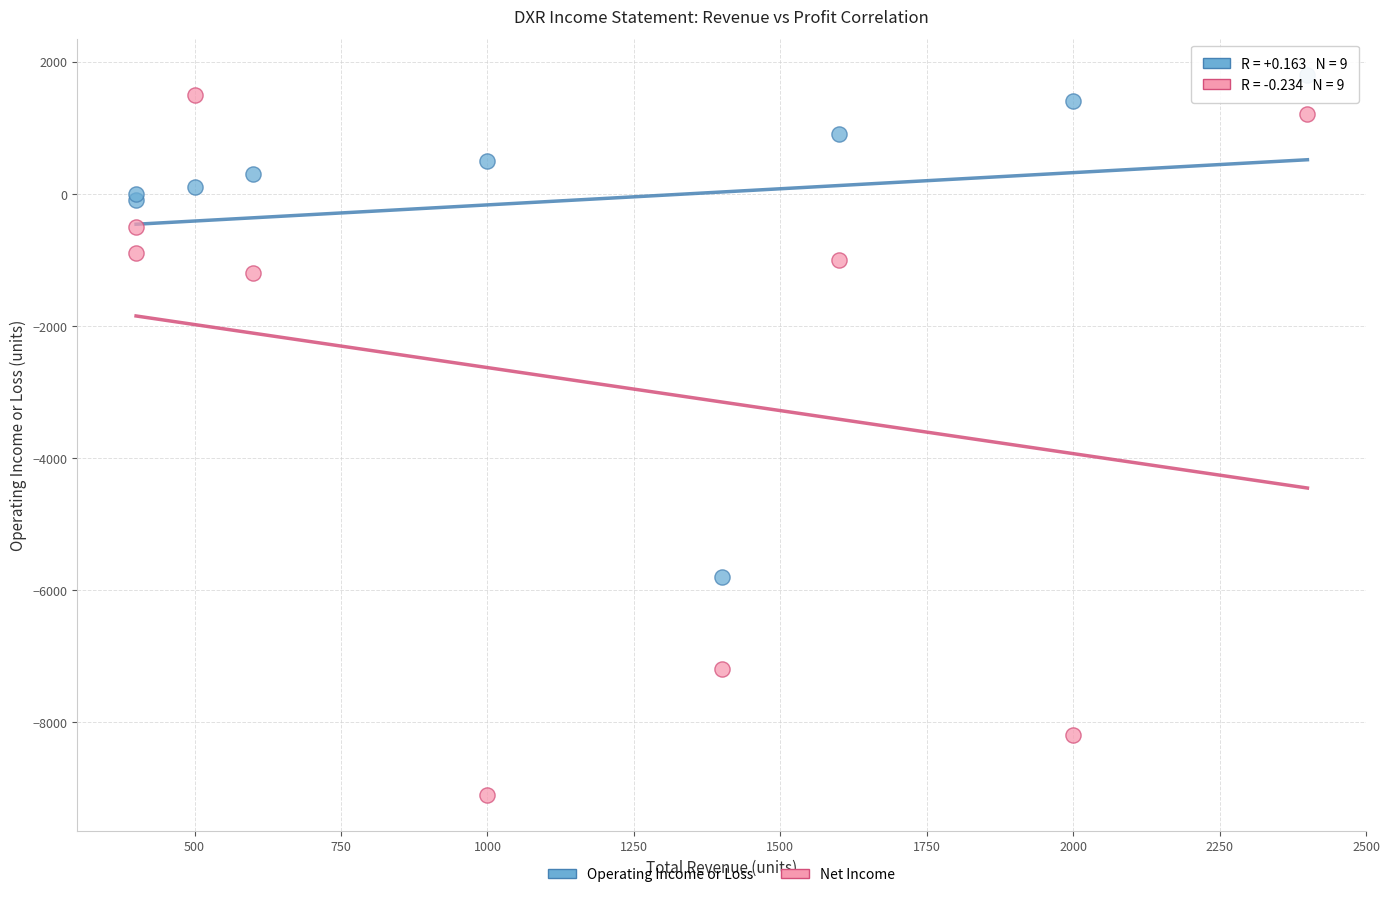

In the Net Income series, what Y value is closest to -3800?

-1200